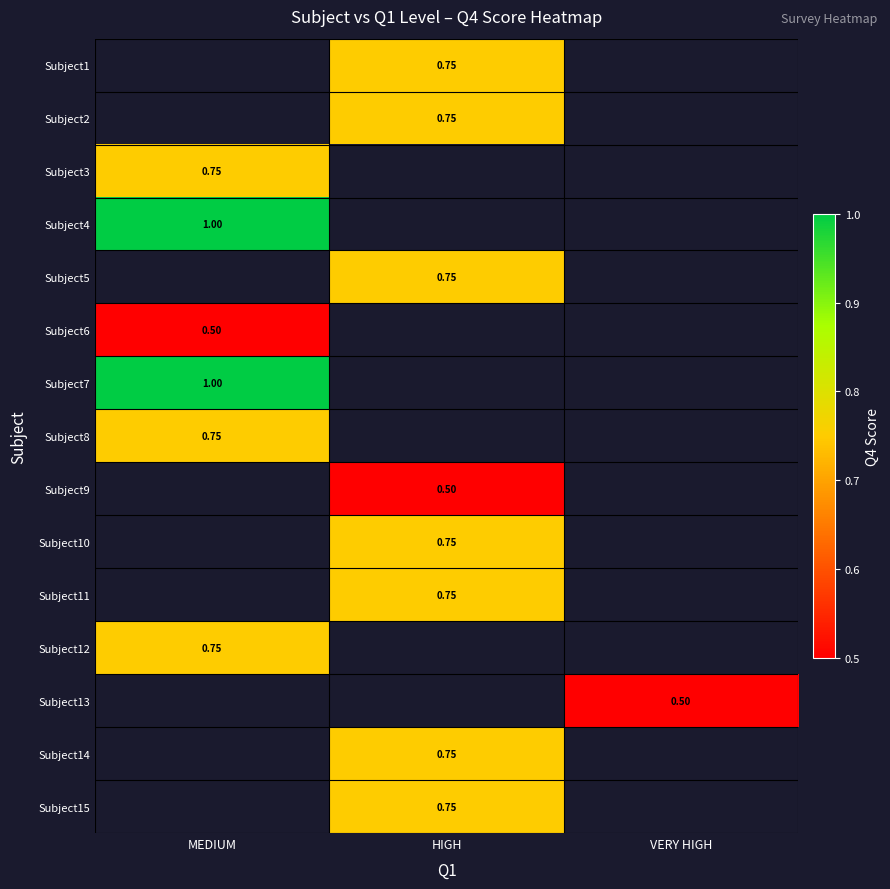

Which label corresponds to the smallest value in the chart?

MEDIUM